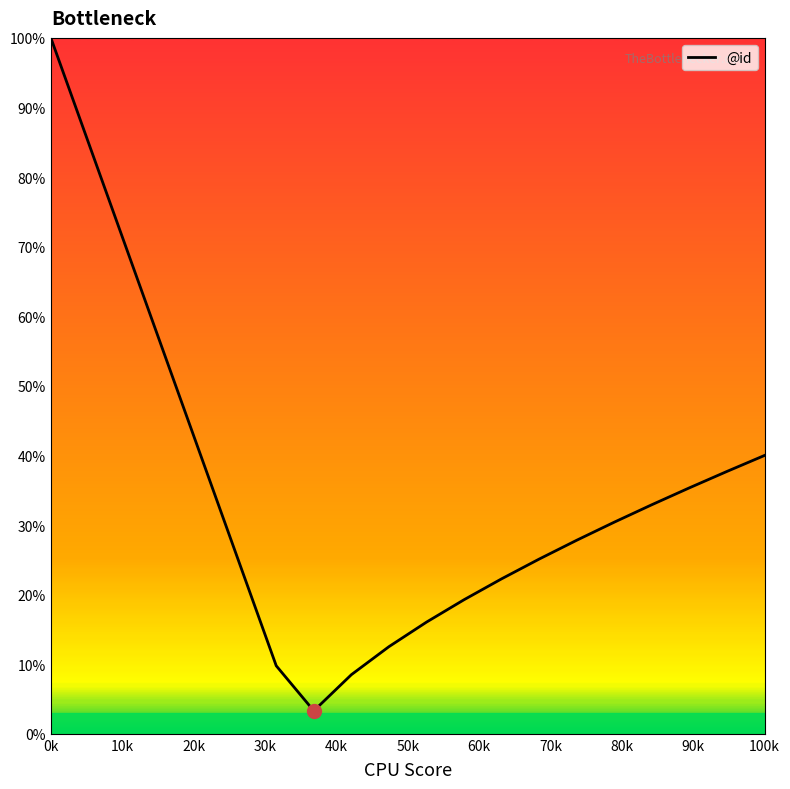

What is the maximum value shown in the chart?

100.0